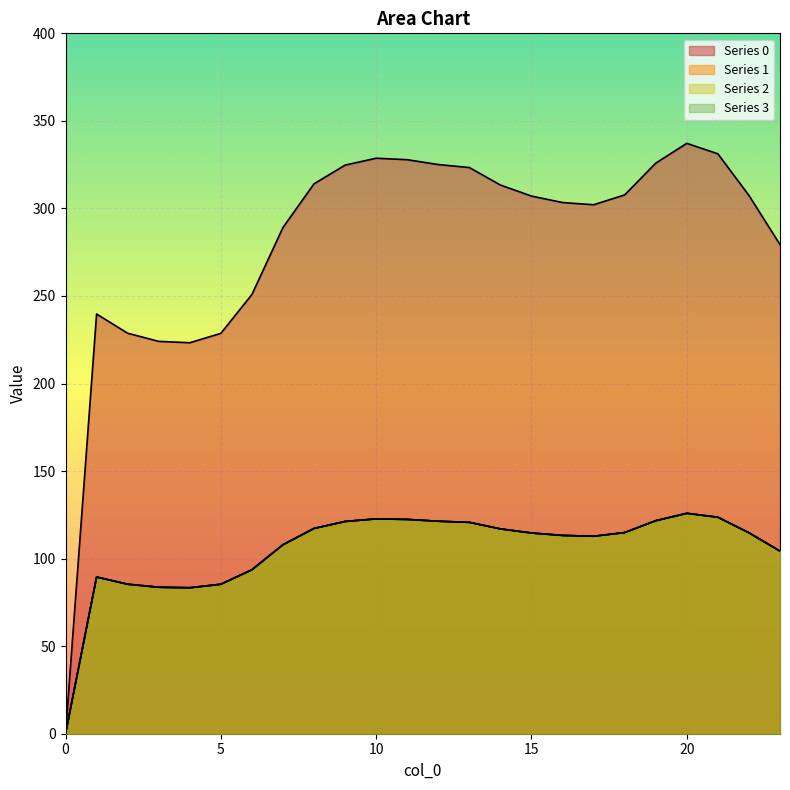

True or false: 2 has more than 0 points higher than both neighbors.

True